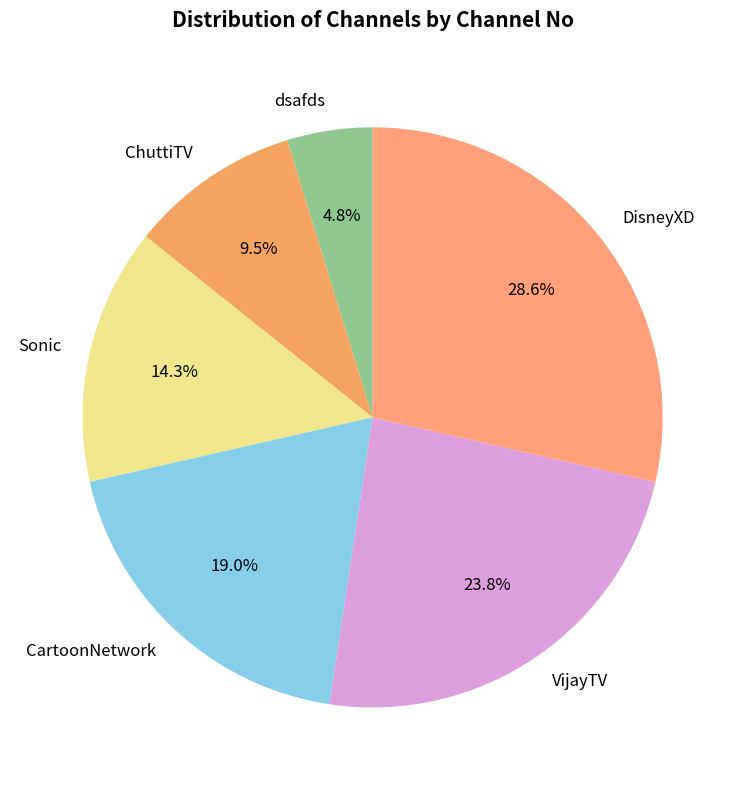

To the nearest percent, what is the average slice percentage?

17%